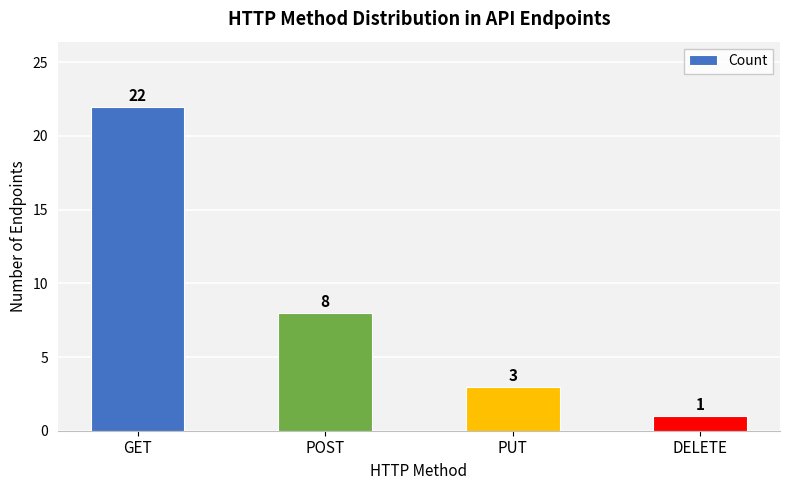

Does the chart contain stacked bars?

No